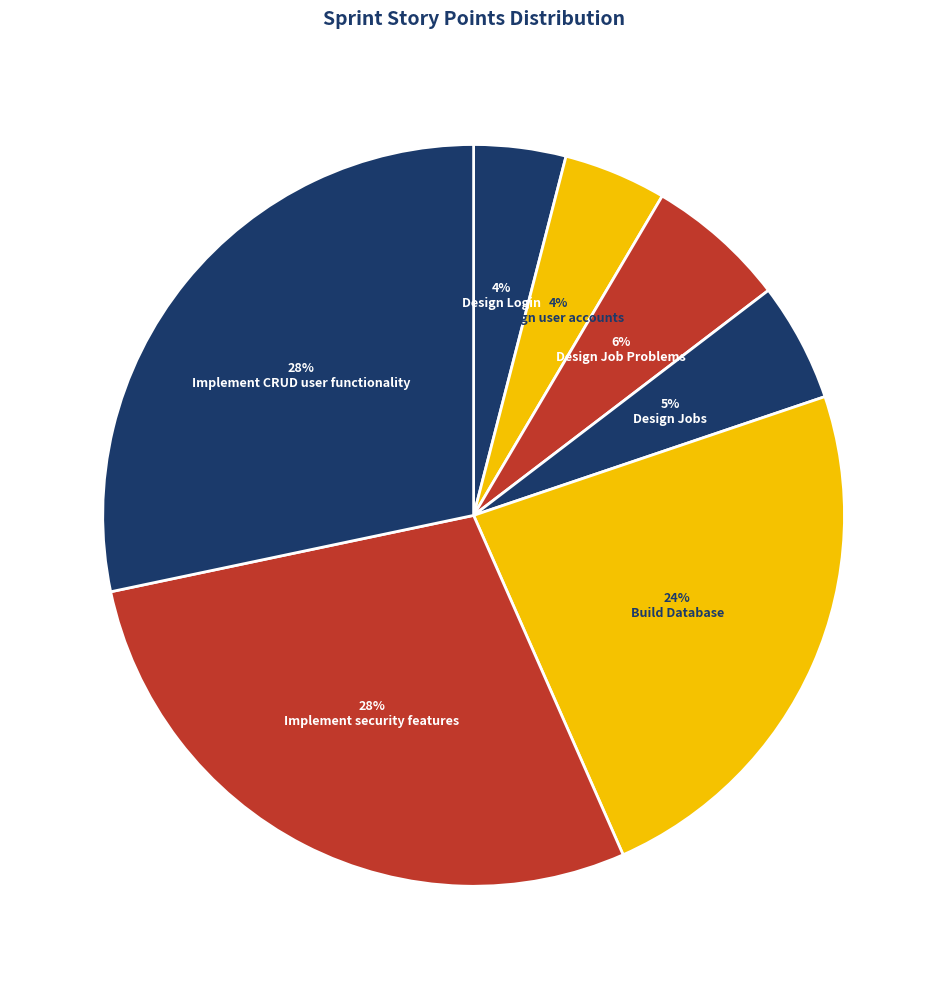

Is it true that Design Jobs is 1% of the pie?

False